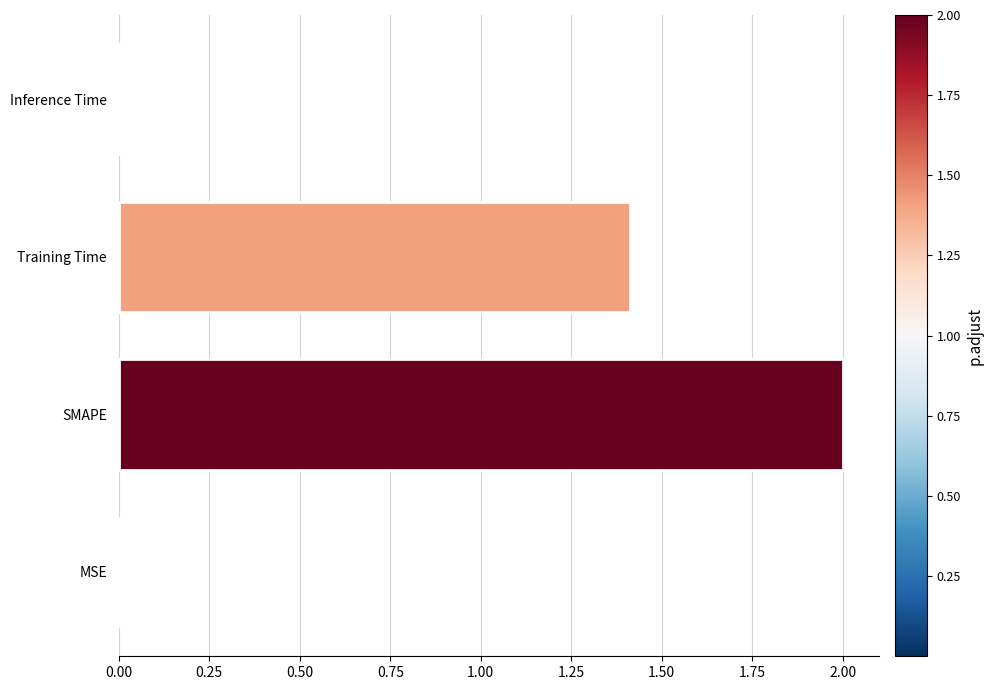

Read the value at Training Time.

1.4